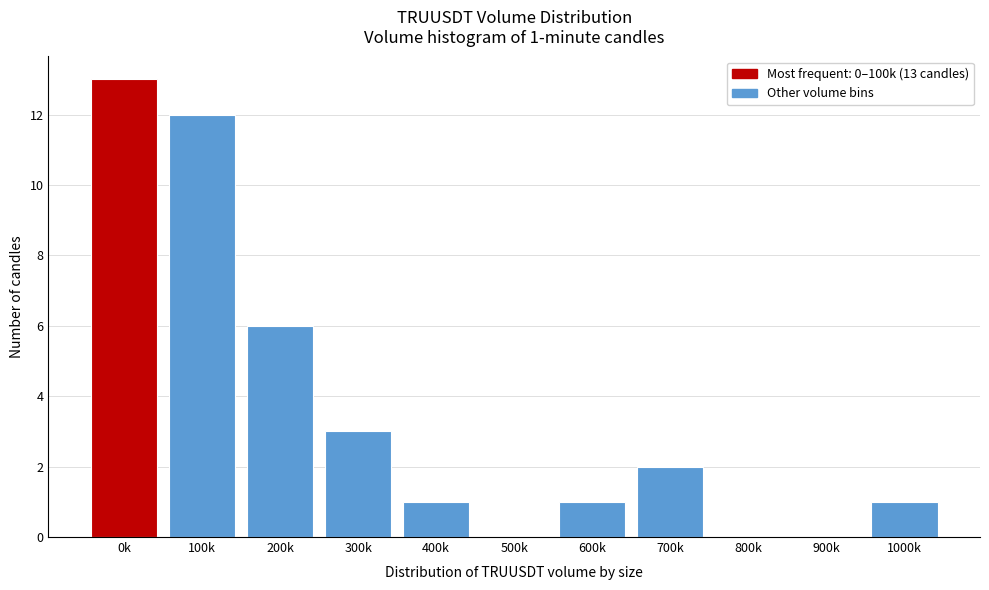

Reading left to right, what are all the values shown in this chart?

0k=13	100k=12	200k=6	300k=3	400k=1	500k=0	600k=1	700k=2	800k=0	900k=0	1000k=1